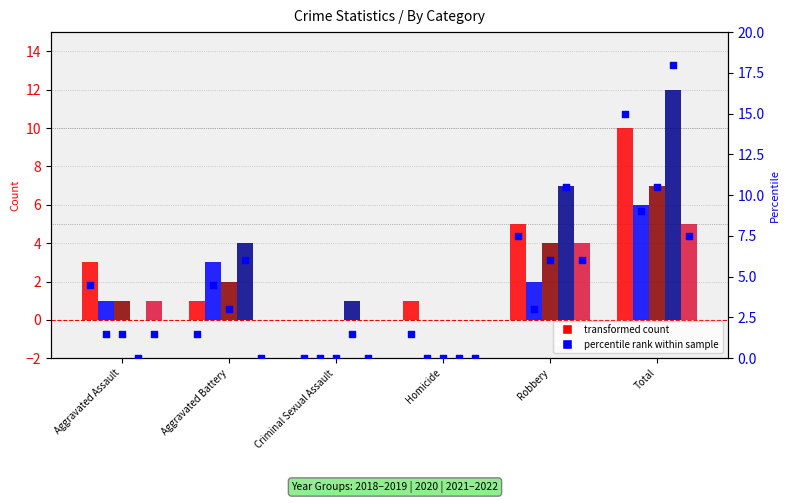

Between Criminal Sexual Assault and Aggravated Assault, which is larger?

Aggravated Assault